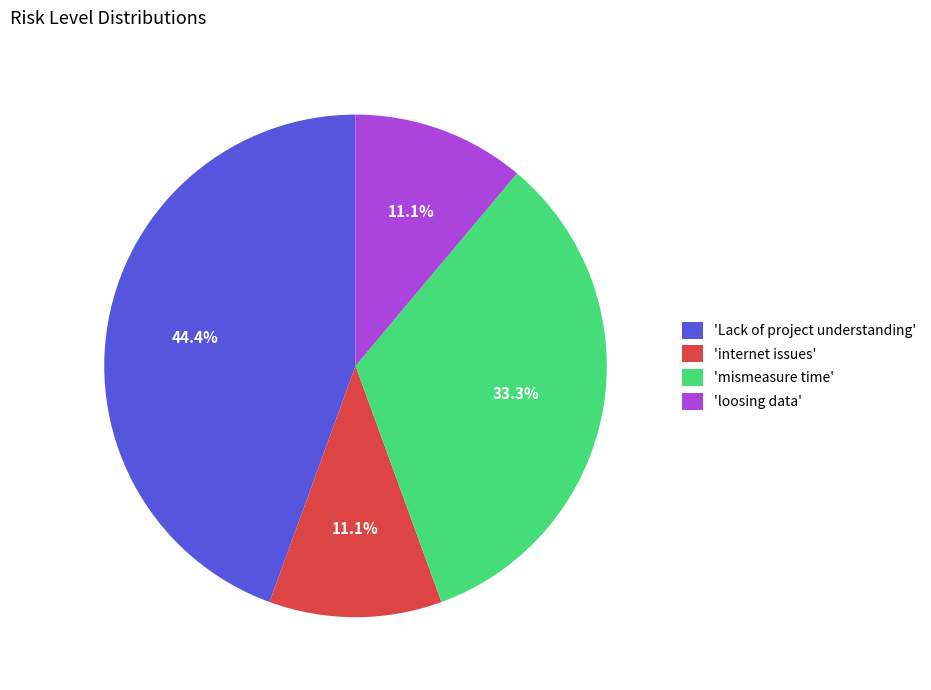

To the nearest percent, what is the difference between the largest and smallest slice percentages?

33%